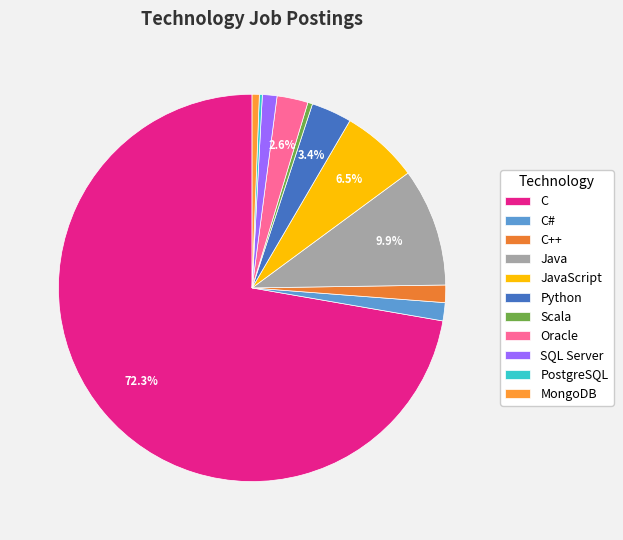

Which category has the biggest portion of the pie?

C